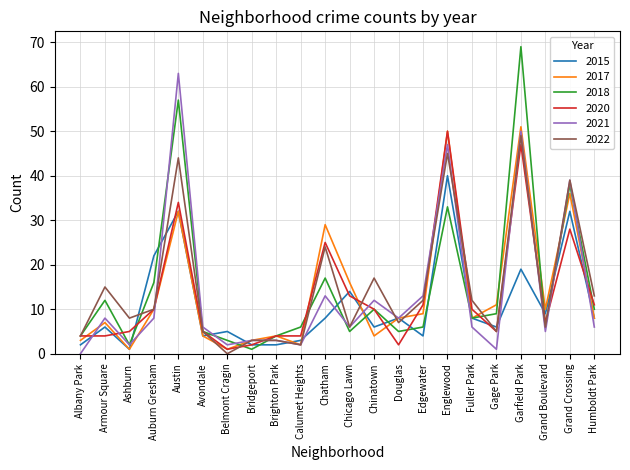

Read the 2018 value at Chicago Lawn.

5